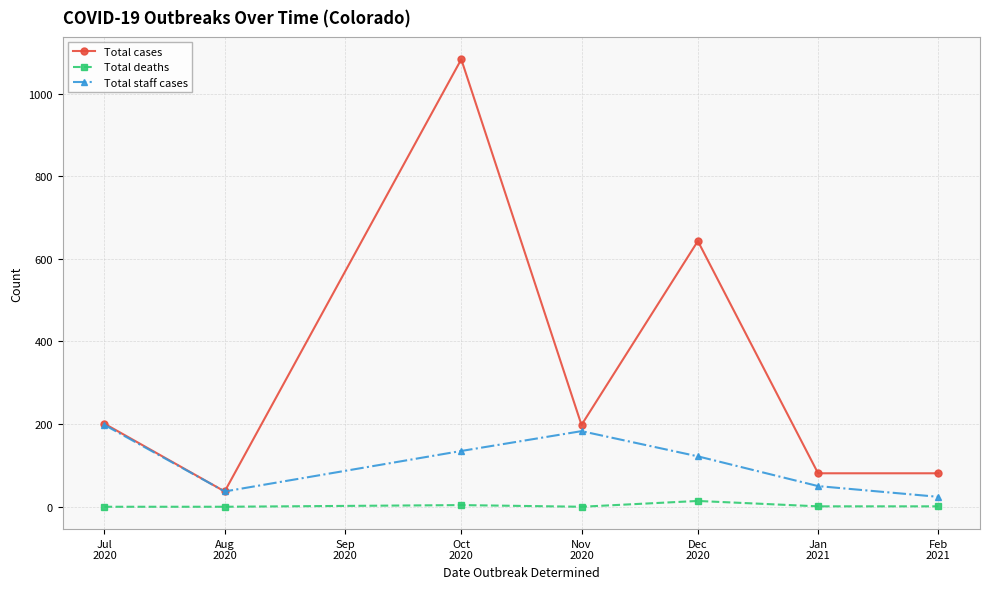

Does the chart have visible grid lines?

Yes